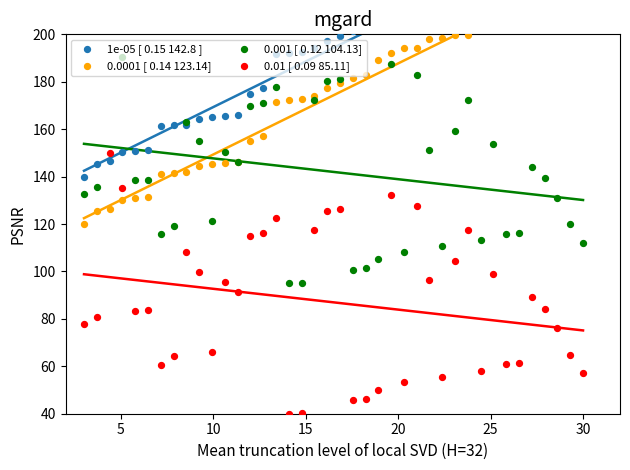

Which series reaches the maximum Y coordinate?

1e-05 [ 0.15 142.8 ]